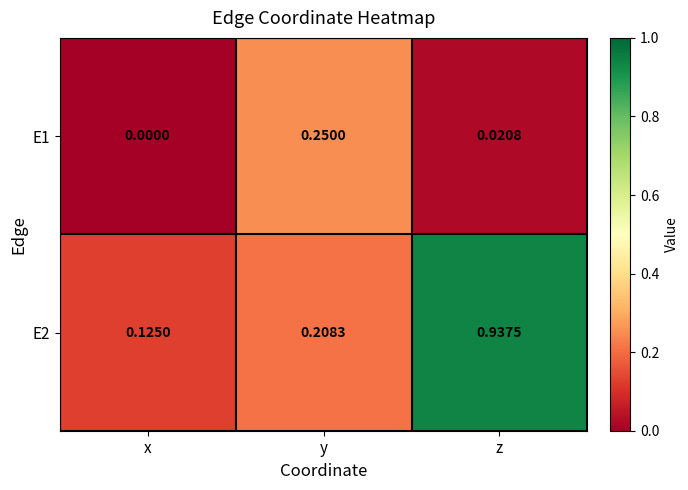

Is the value of E2 at y greater than the value of E1 at y?

No